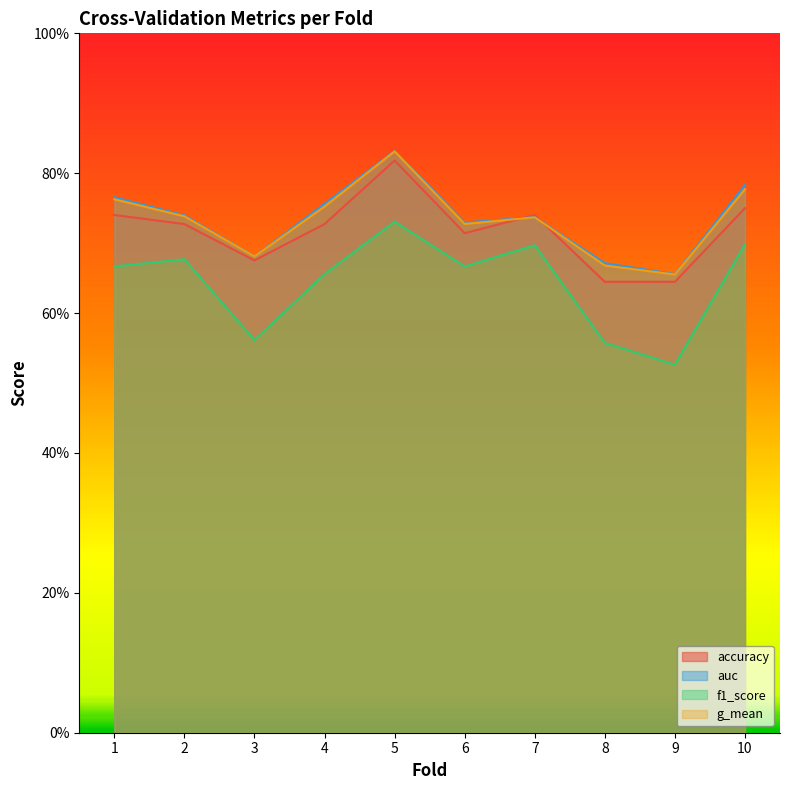

What is the minimum value for accuracy?

0.6